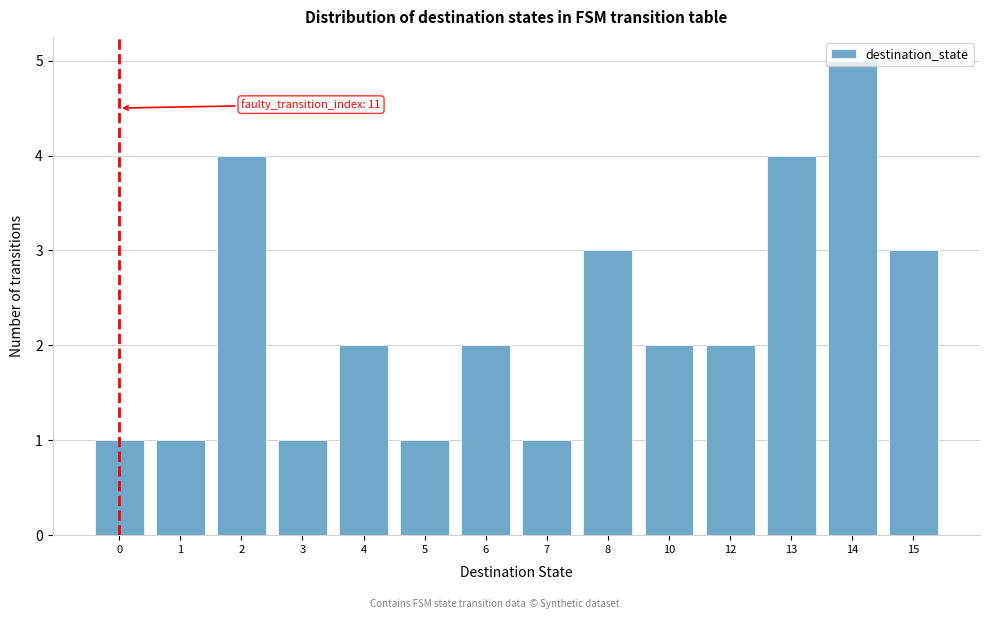

The value at 1 is 1. True or false?

True